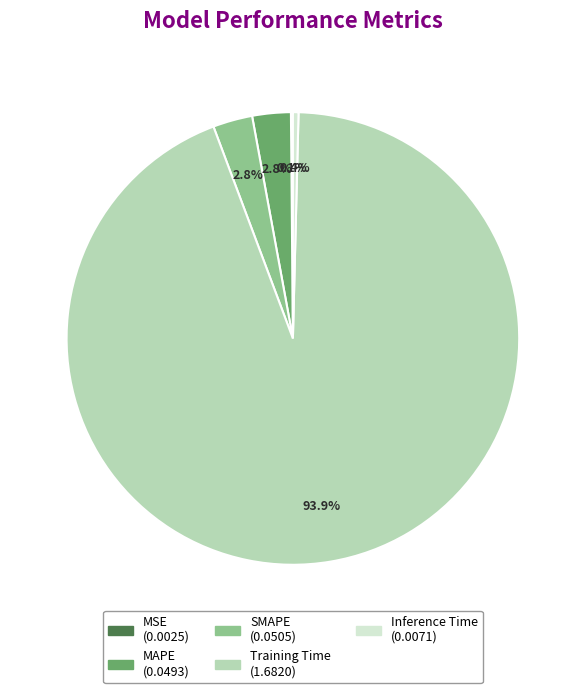

To the nearest percent, what is the difference between the largest and smallest slice percentages?

94%